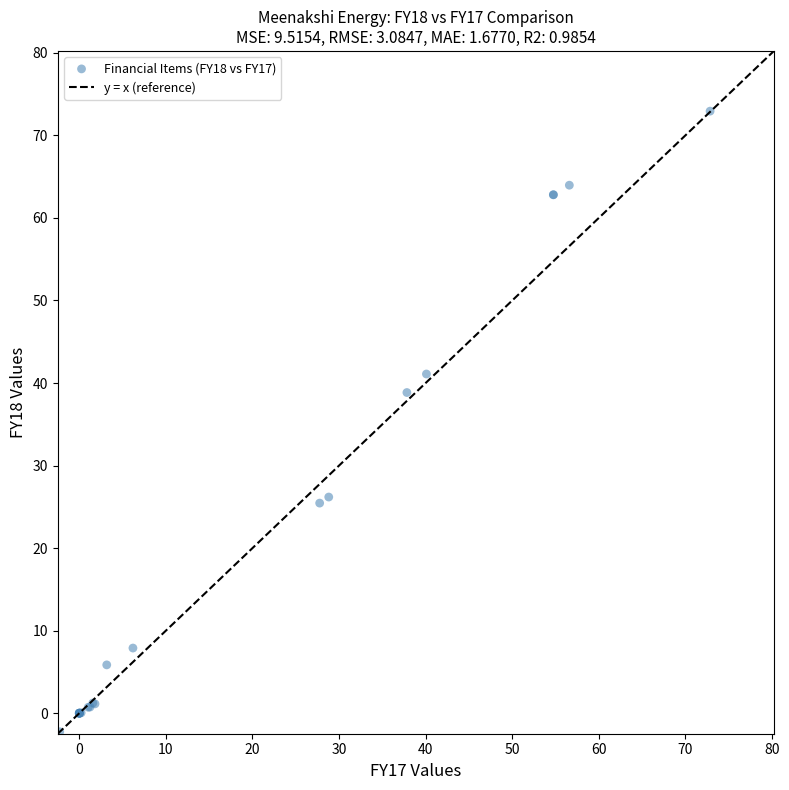

What Y value in the scatter plot is closest to 35?

38.9